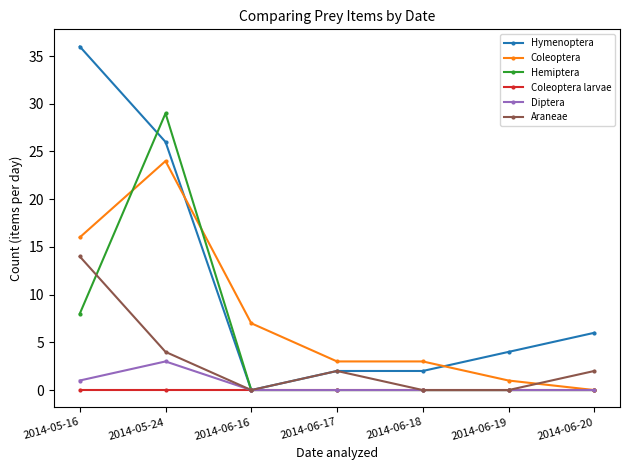

What is the difference between the highest and lowest values at 2014-06-19?

4